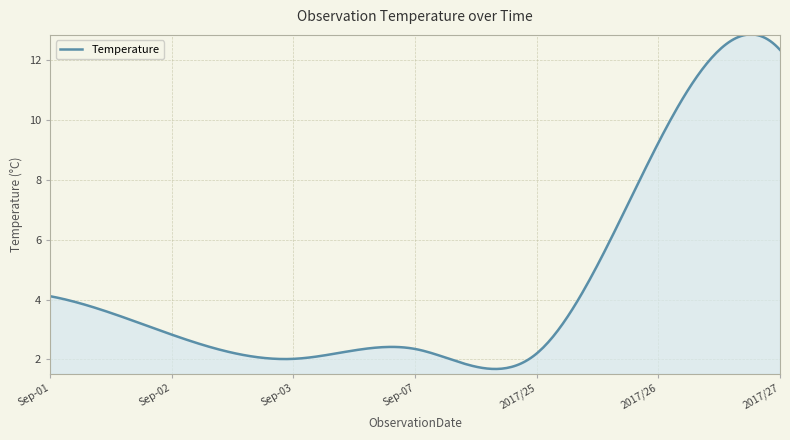

What is the minimum value shown in the chart?

1.7